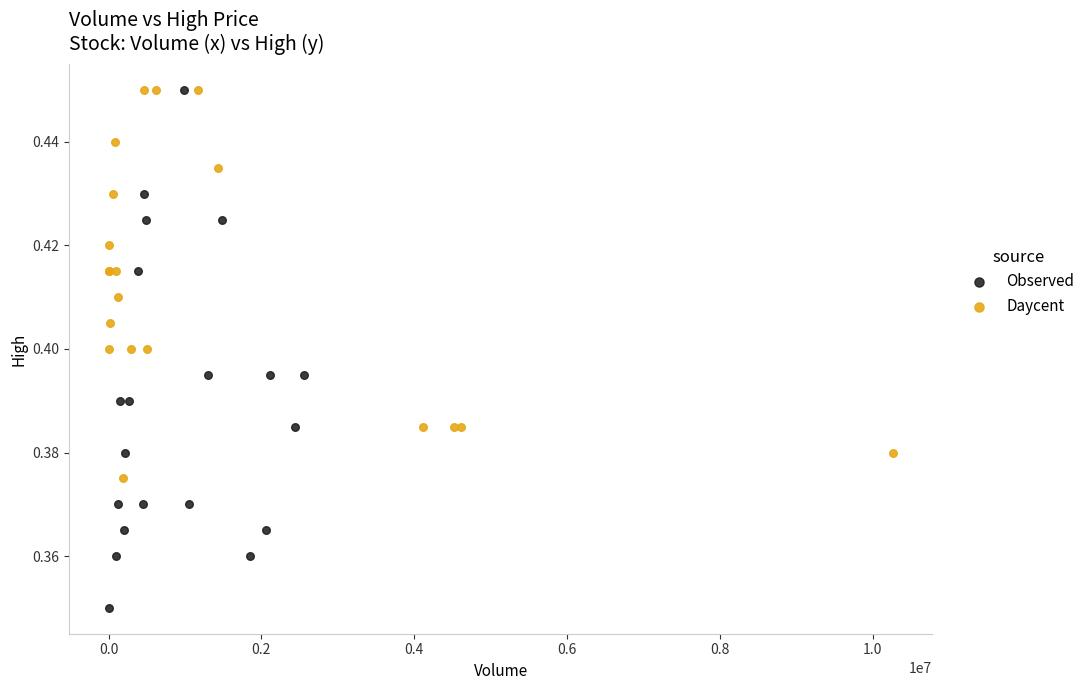

Which series has the largest Y range (max minus min)?

Observed